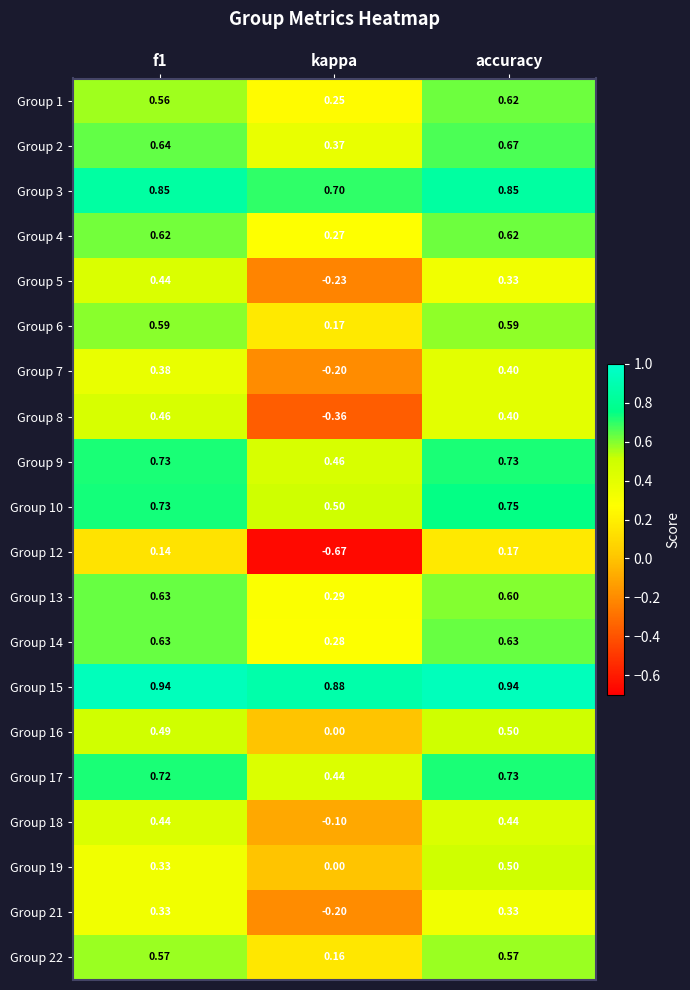

At which label is Group 1 closest to 0?

kappa